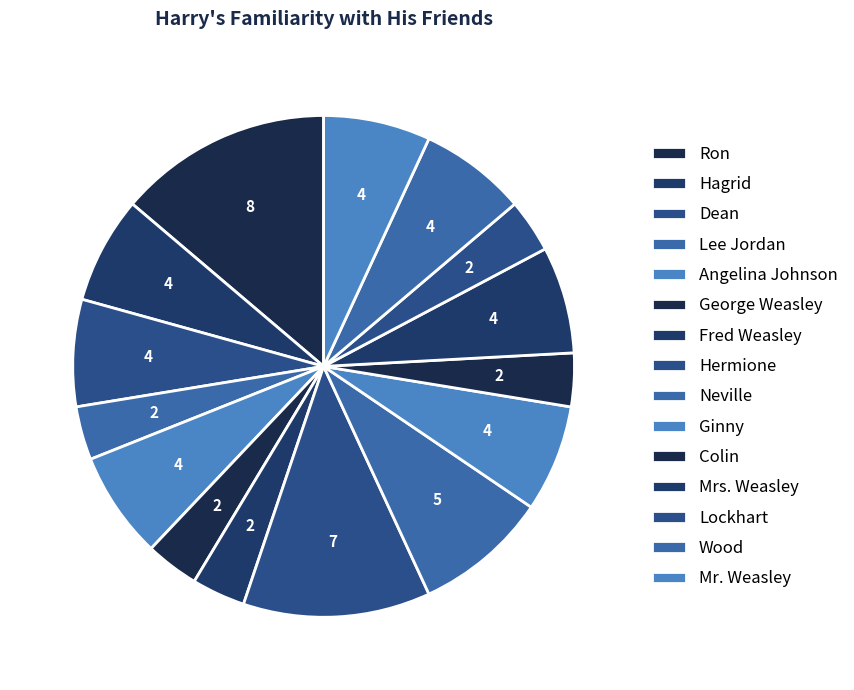

Count the number of slices in the pie.

15